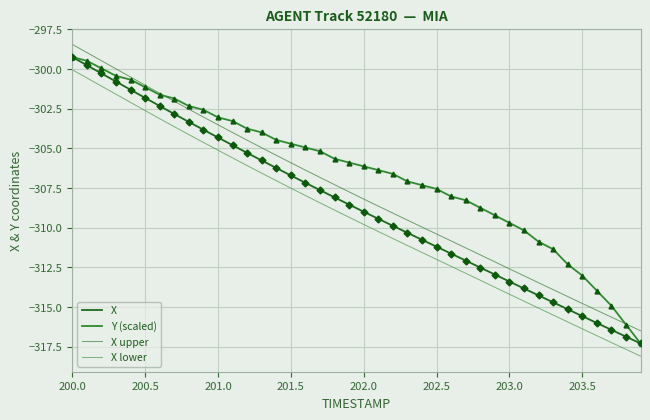

Reading left to right, what are all the values shown in this chart?

X: -299.2	-299.8	-300.3	-300.8	-301.3	-301.8	-302.3	-302.8	-303.3	-303.8	-304.3	-304.8	-305.3	-305.8	-306.2	-306.7	-307.2	-307.6	-308.1	-308.5	-309.0	-309.4	-309.9	-310.3	-310.8	-311.2	-311.6	-312.1	-312.5	-313.0	-313.4	-313.8	-314.3	-314.7	-315.1	-315.6	-316.0	-316.4	-316.9	-317.3
Y (scaled): -299.2	-299.5	-300.0	-300.4	-300.7	-301.1	-301.6	-301.9	-302.3	-302.6	-303.0	-303.3	-303.8	-304.0	-304.5	-304.7	-304.9	-305.2	-305.7	-305.9	-306.1	-306.4	-306.6	-307.1	-307.3	-307.6	-308.0	-308.3	-308.7	-309.2	-309.7	-310.2	-310.9	-311.4	-312.3	-313.0	-314.0	-314.9	-316.1	-317.3
X upper: -298.4	-299.0	-299.5	-300.0	-300.5	-301.0	-301.5	-302.0	-302.5	-303.0	-303.5	-304.0	-304.5	-305.0	-305.4	-305.9	-306.4	-306.8	-307.3	-307.7	-308.2	-308.6	-309.1	-309.5	-310.0	-310.4	-310.8	-311.3	-311.7	-312.2	-312.6	-313.0	-313.5	-313.9	-314.3	-314.8	-315.2	-315.6	-316.1	-316.5
X lower: -300.0	-300.6	-301.1	-301.6	-302.1	-302.6	-303.1	-303.6	-304.1	-304.6	-305.1	-305.6	-306.1	-306.6	-307.0	-307.5	-308.0	-308.4	-308.9	-309.3	-309.8	-310.2	-310.7	-311.1	-311.6	-312.0	-312.4	-312.9	-313.3	-313.8	-314.2	-314.6	-315.1	-315.5	-315.9	-316.4	-316.8	-317.2	-317.7	-318.1